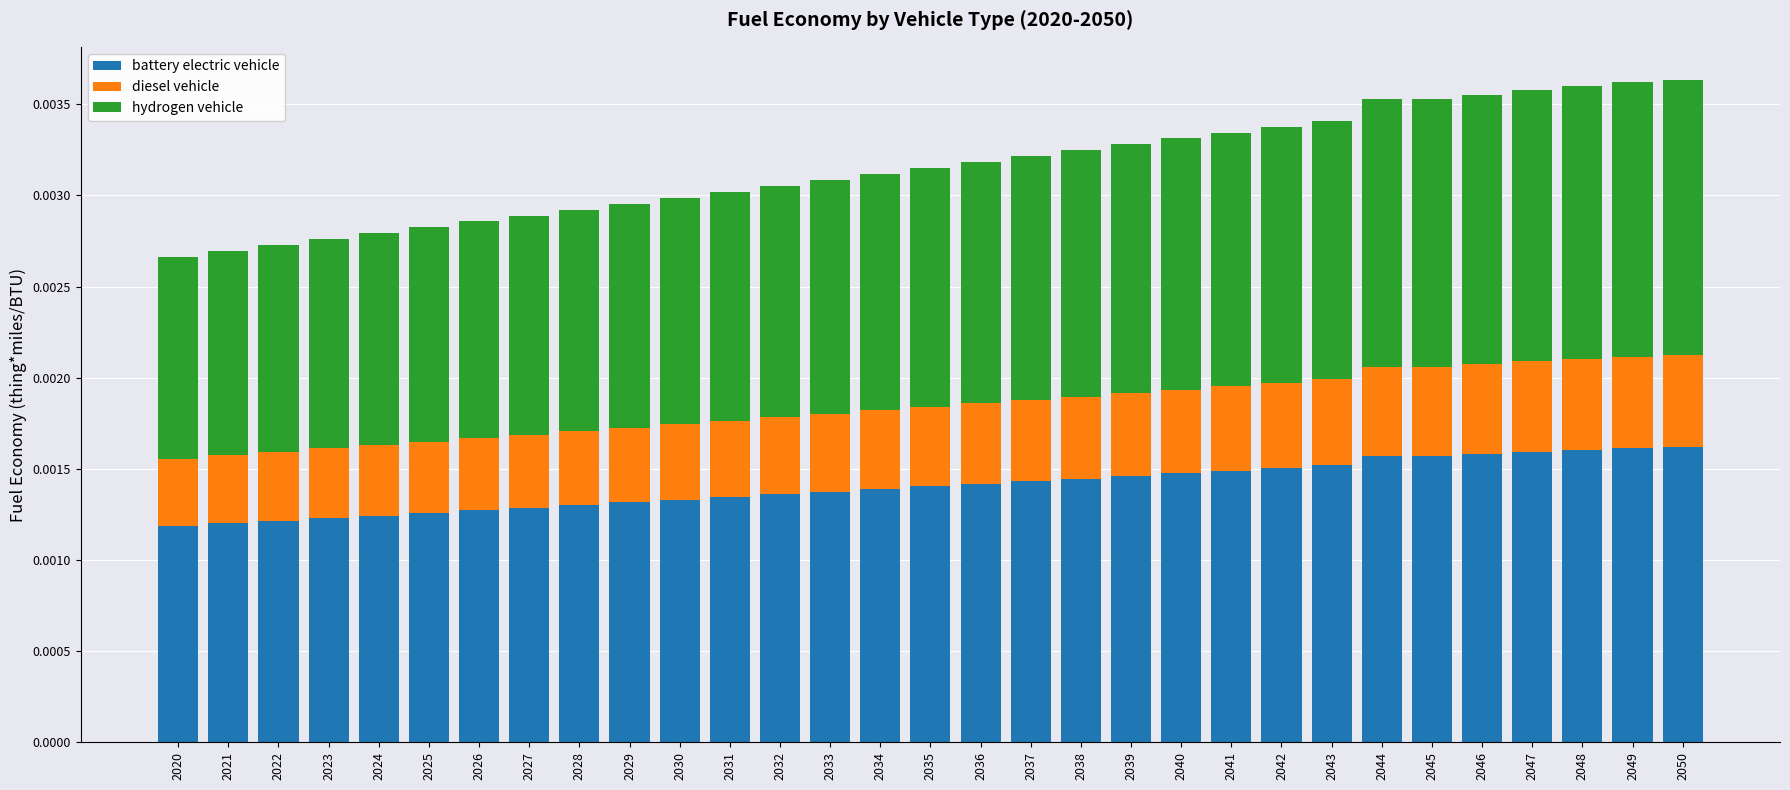

Count the hydrogen vehicle values in the range 0 to 1.

31